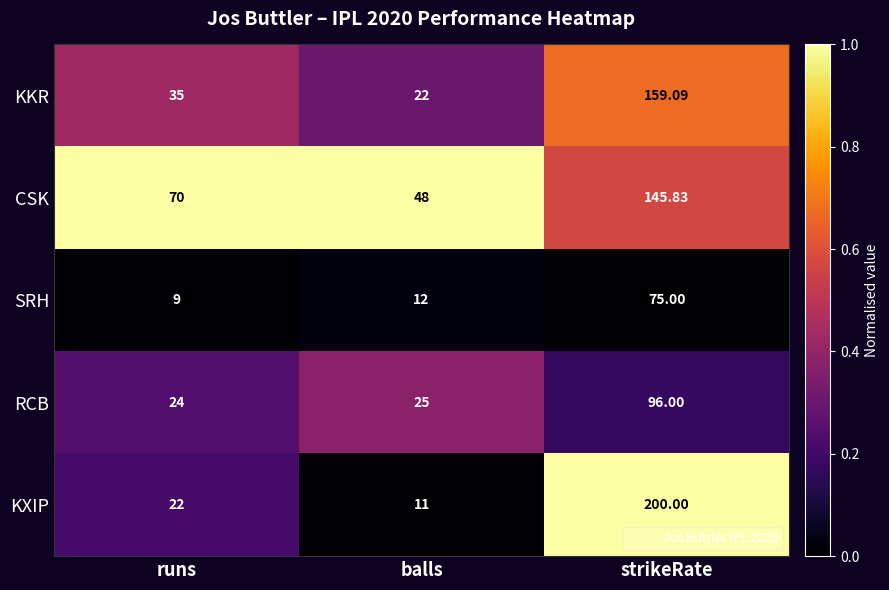

Which series changed the most between balls and strikeRate?

KXIP